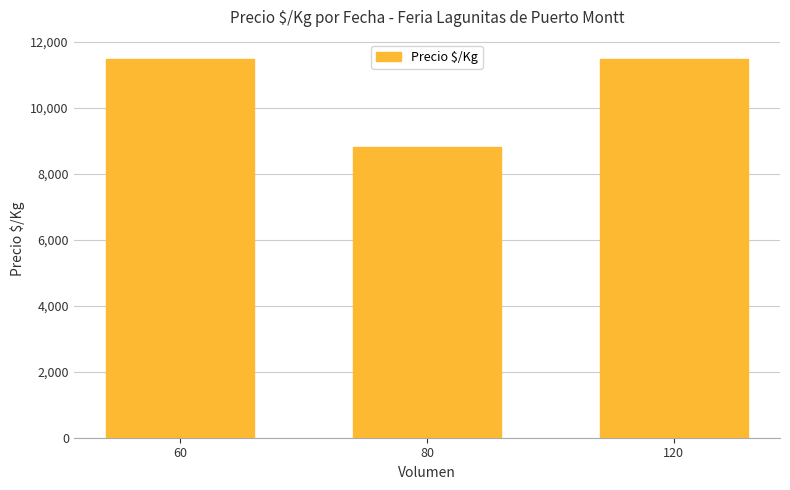

The value at 60 is 16828.5. True or false?

False